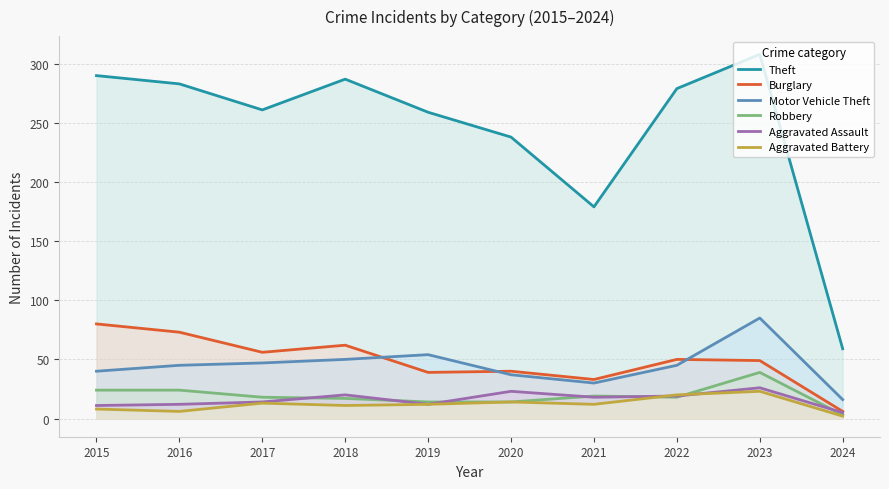

What is the difference between the maximum and minimum values in the Burglary series?

74